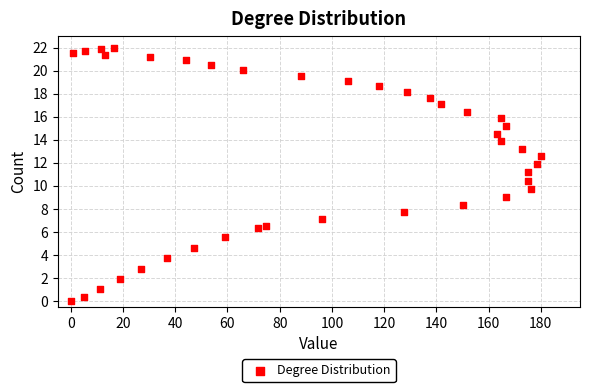

What is the range of Y values (max minus min)?

22.0